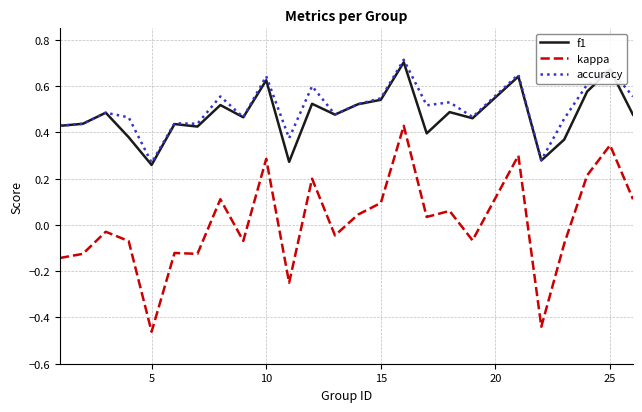

What is the difference between the second highest and minimum values in the kappa series?

0.8